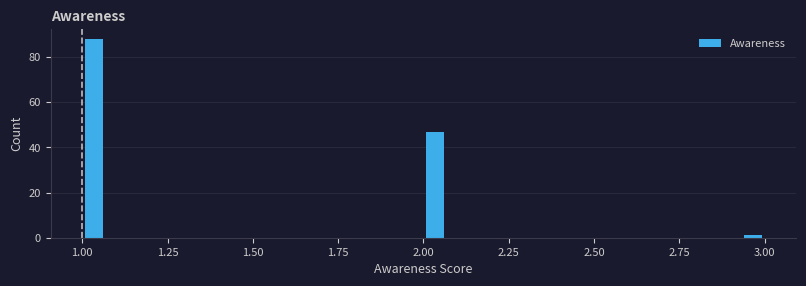

Around what value on the x-axis is the tallest bar? Give the approximate position of its centre, as read against the axis.

1.05